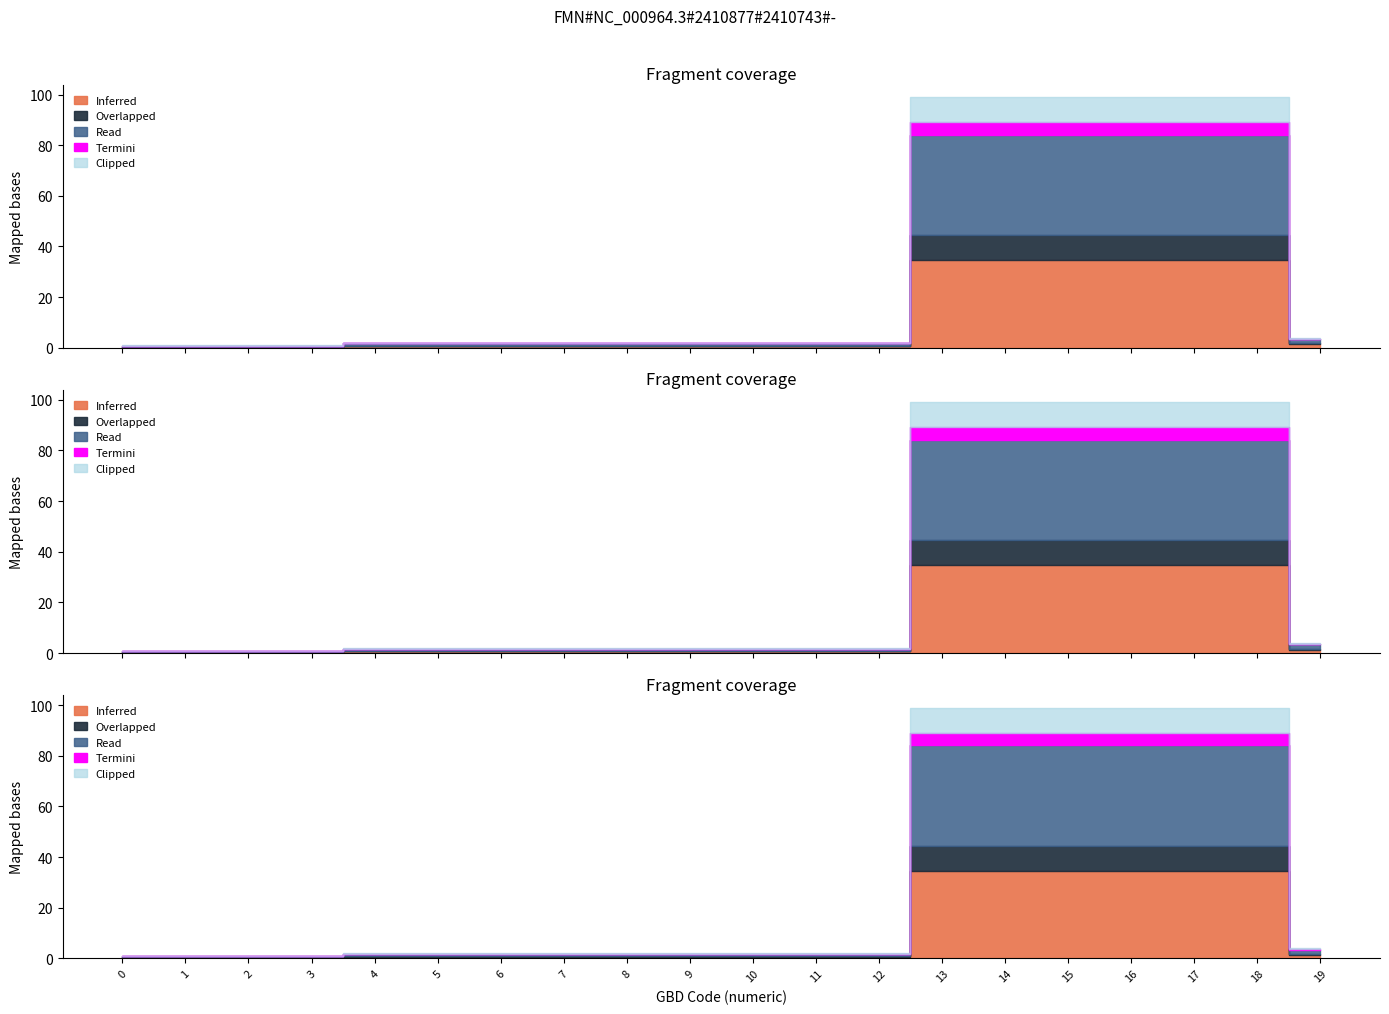

What is the sum of all Read values?

218